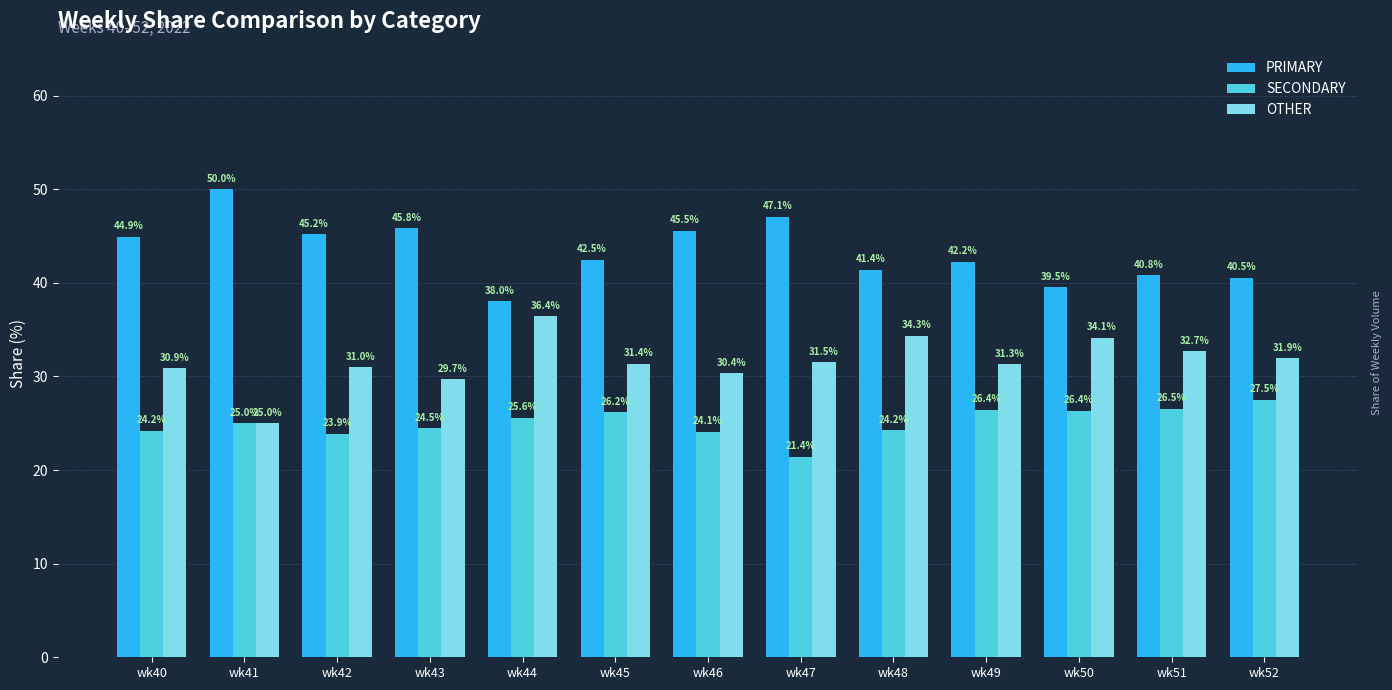

The value of SECONDARY at wk52 is 36.3. True or false?

False